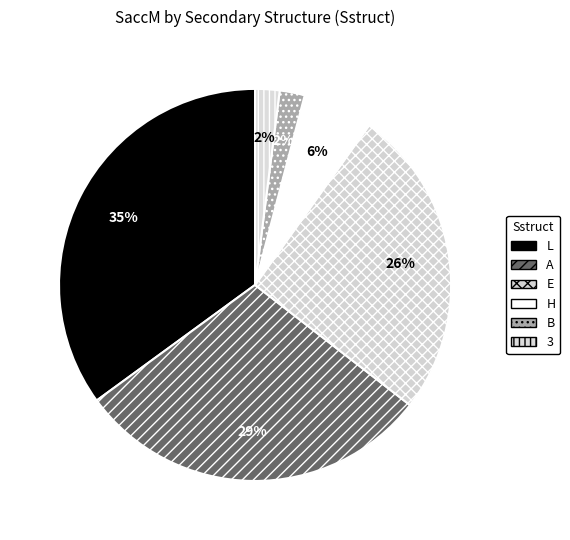

Count the number of slices in the pie.

6